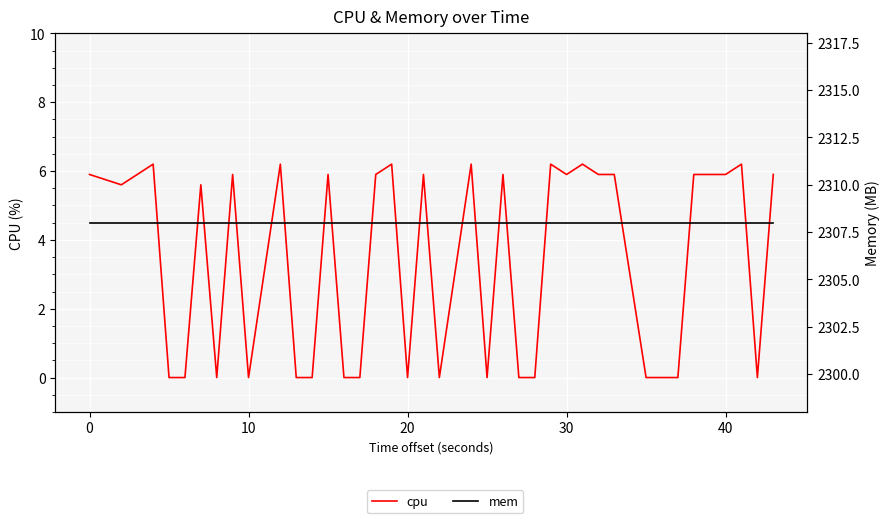

List the series in order of their overall mean, lowest first.

cpu, mem